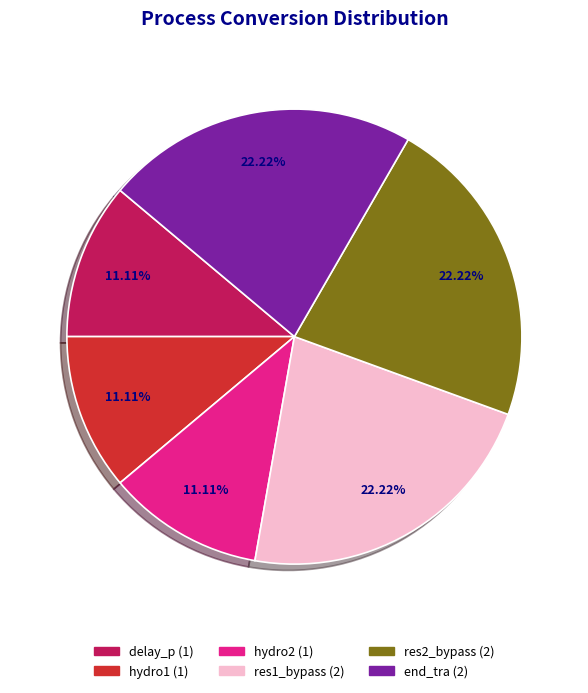

The delay_p slice represents 3% of the pie. True or false?

False